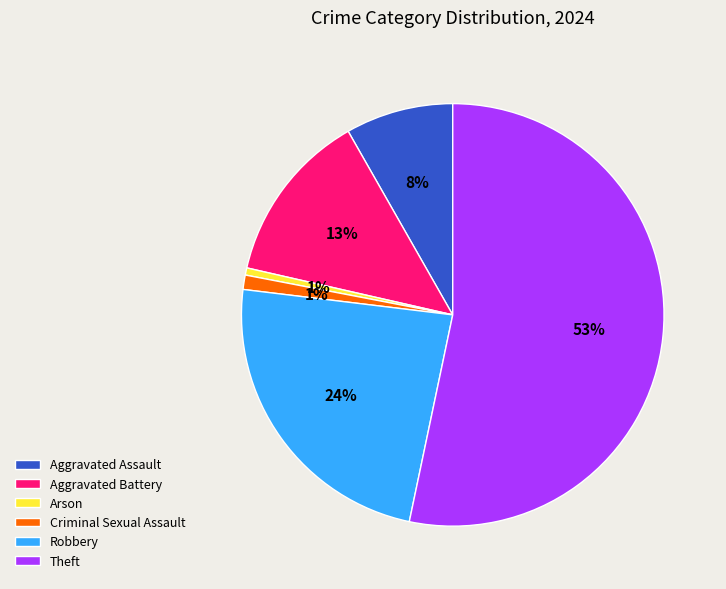

To the nearest percent, what percentage of the pie is Aggravated Assault?

8%